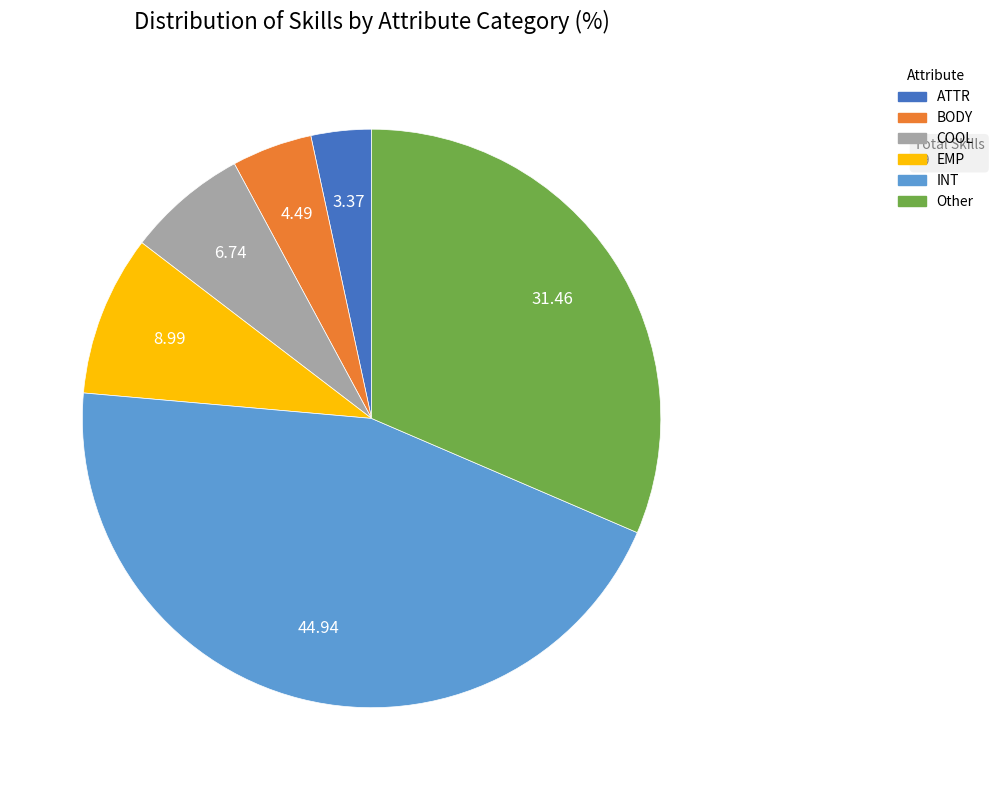

Which has a higher value, INT or EMP?

INT